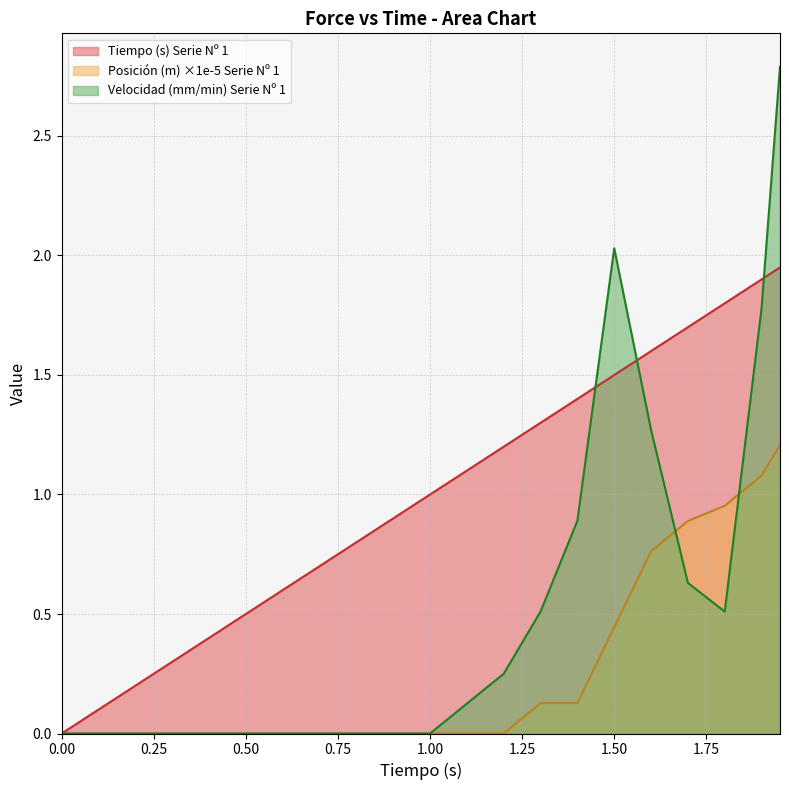

Does the chart display data point markers on the line(s)?

No